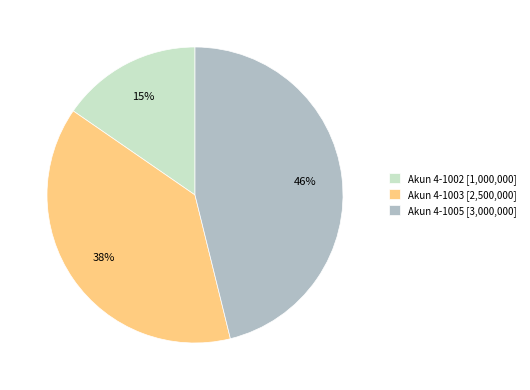

Is it true that Akun 4-1005 [3,000,000] is 46% of the pie?

True